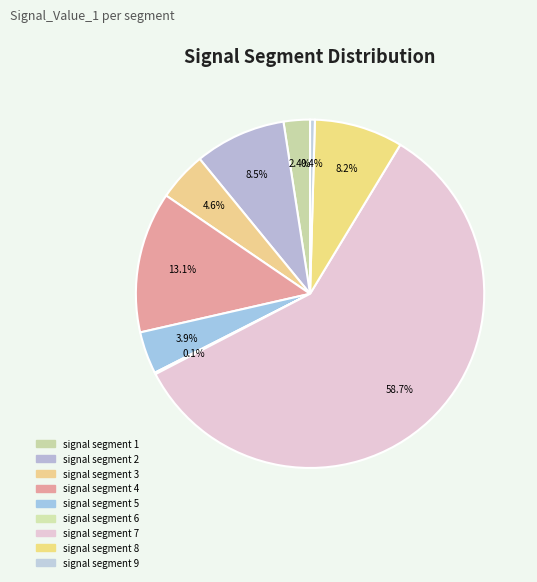

Which category has the smallest portion of the pie?

signal segment 6